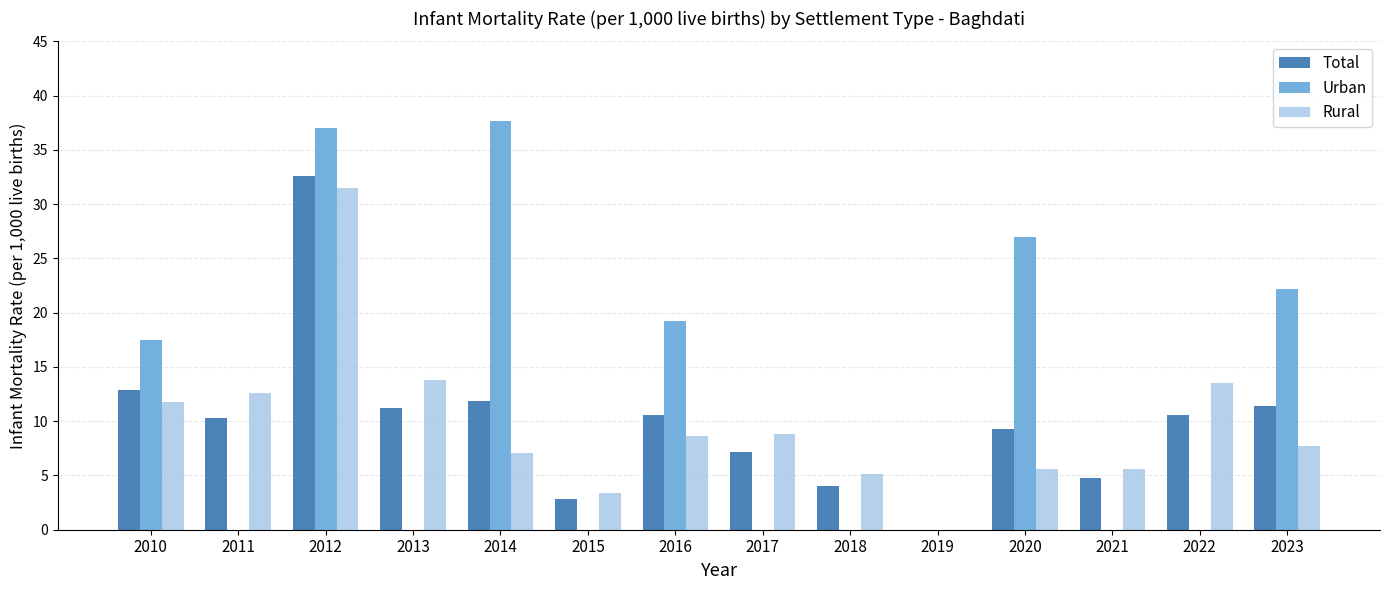

Is the value of Total at 2018 greater than the value of Rural at 2017?

No